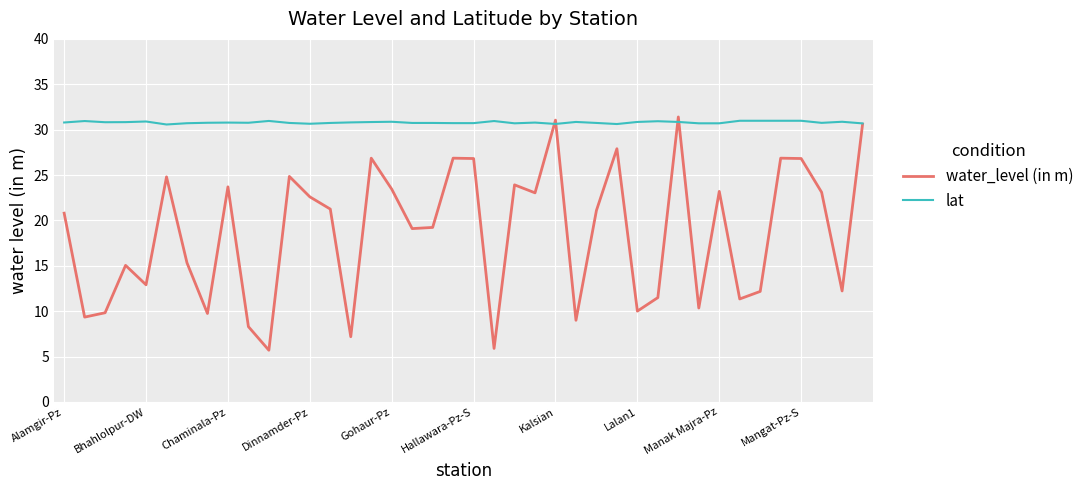

Which series has the largest total across all categories?

lat